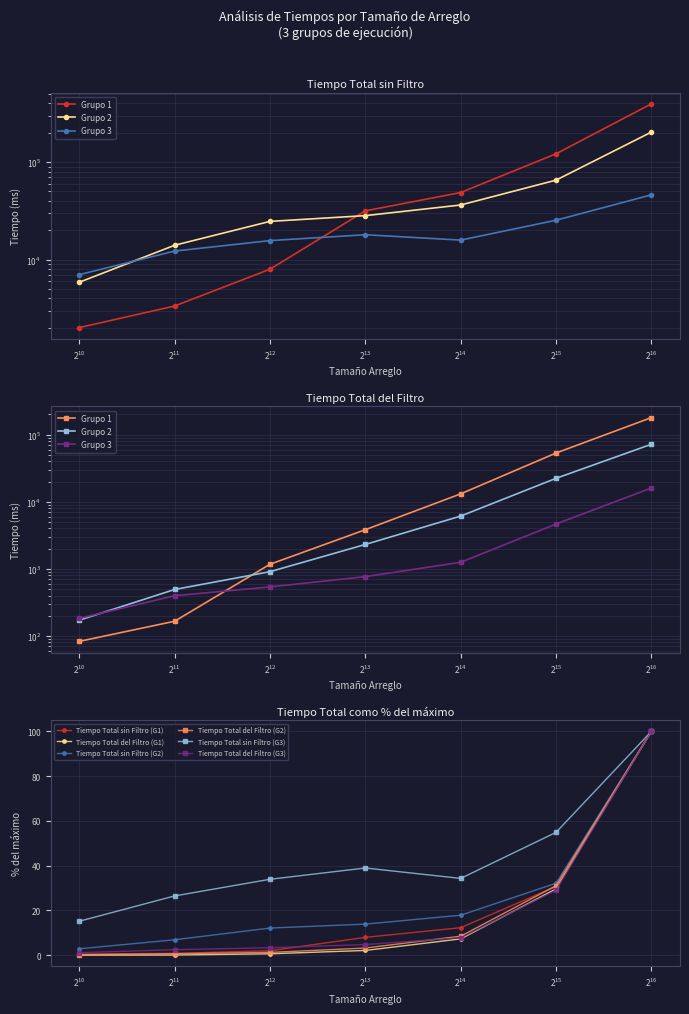

True or false: Tiempo Total del Filtro (G1) and Tiempo Total sin Filtro (G2) intersect in this chart.

False